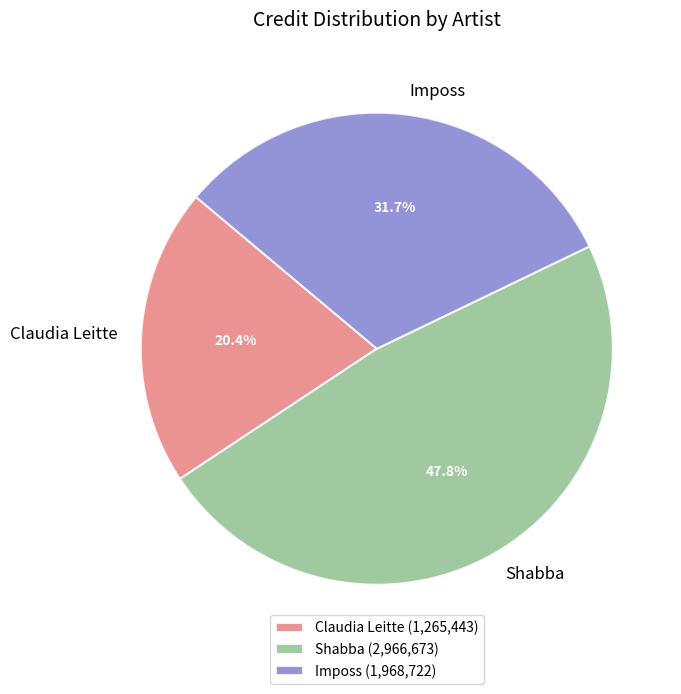

Rank the categories by value from lowest to highest.

Claudia Leitte, Imposs, Shabba